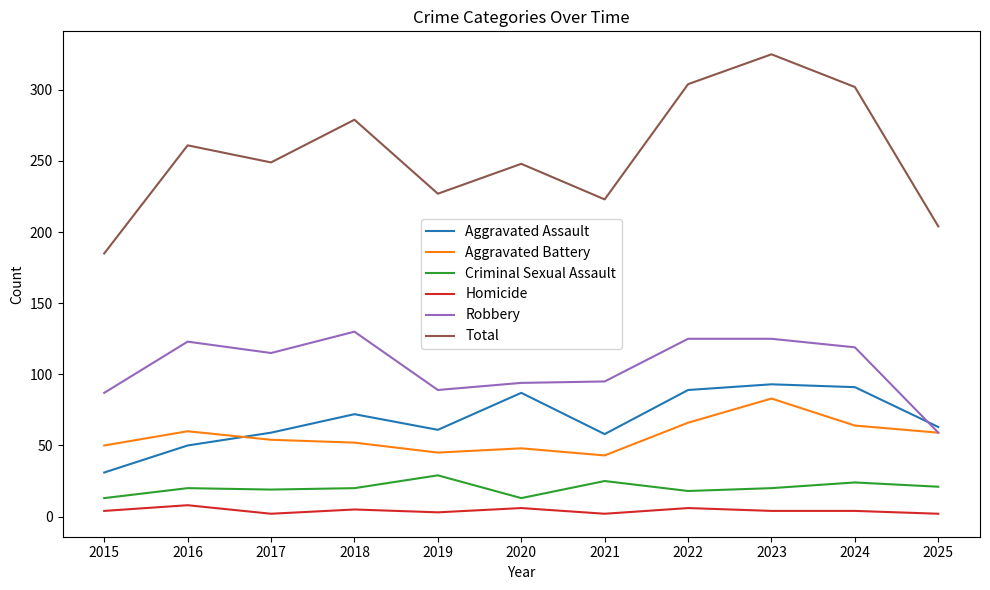

True or false: Aggravated Assault has more than 0 interior local peaks.

True